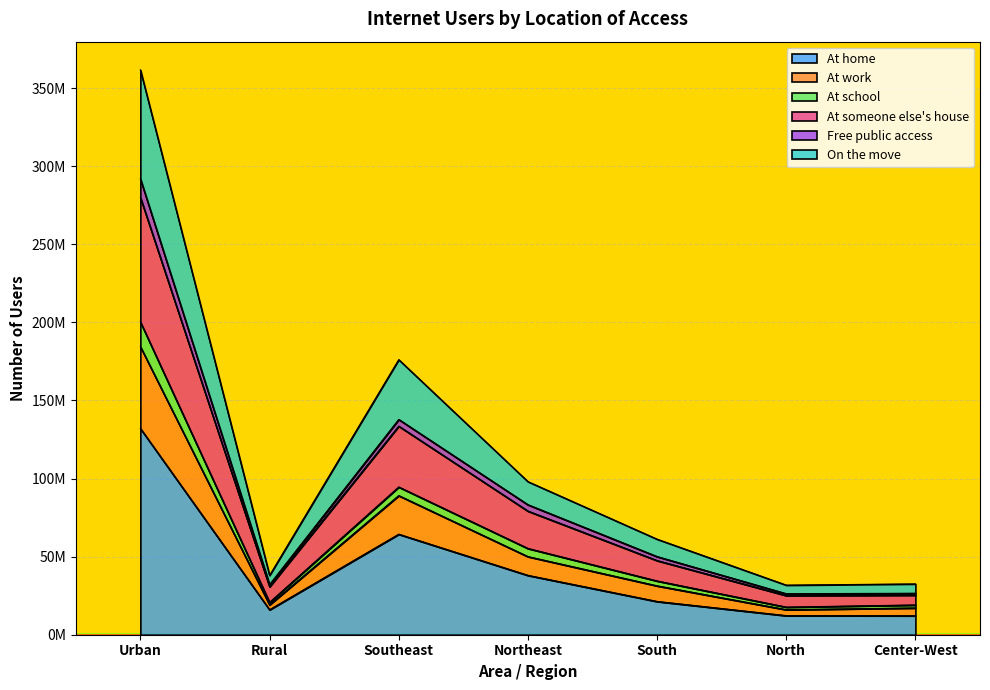

What is the label of the 2nd point from the right?

North